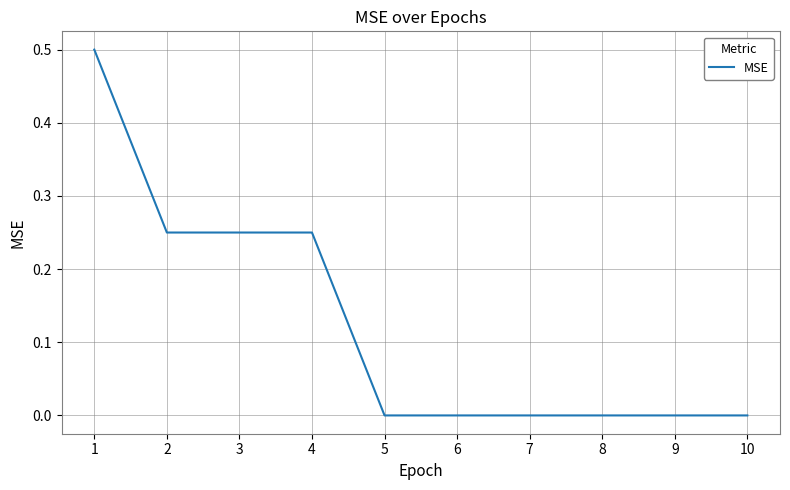

How many values are between 0 and 1?

10